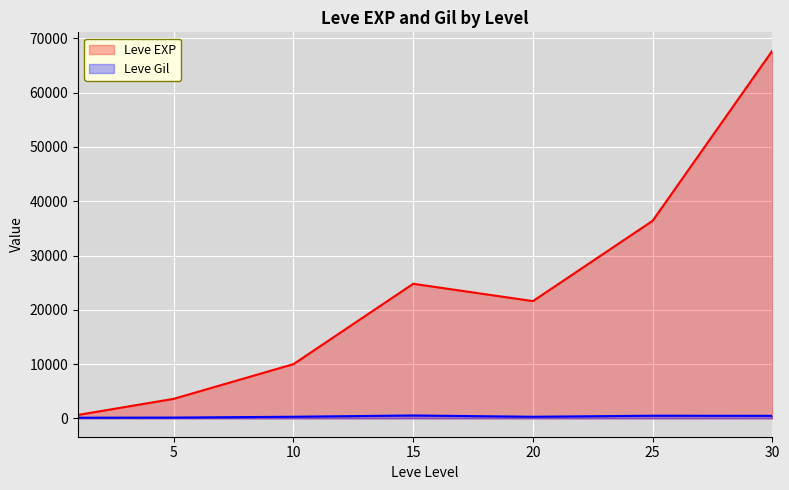

At which category is the sum across all series the highest?

30